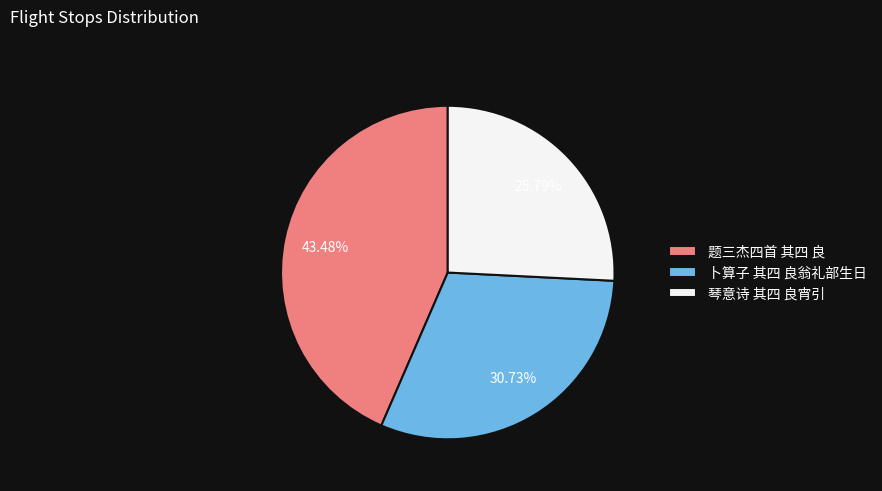

Is 卜算子 其四 良翁礼部生日 the majority of the pie?

No